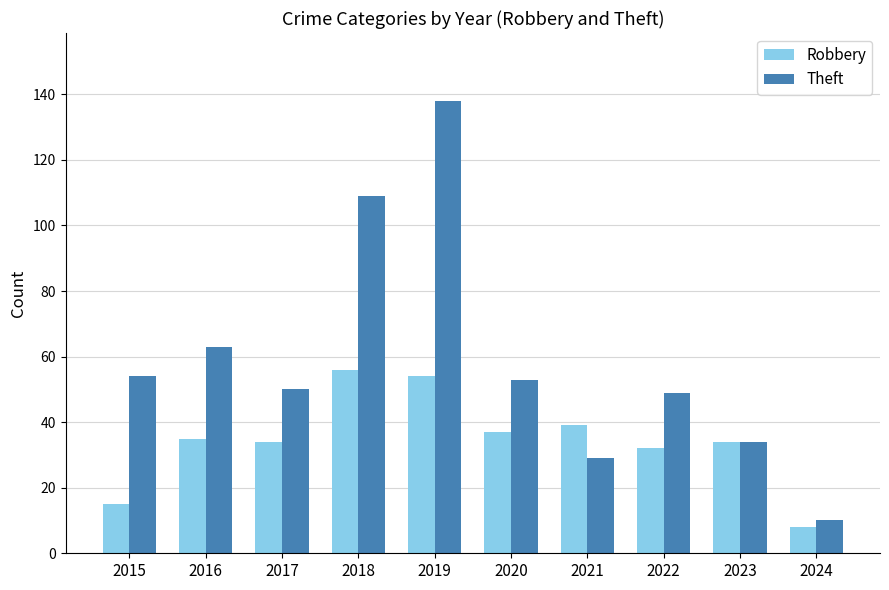

Reading right to left, what are all the values shown in this chart?

Robbery: 2024=8	2023=34	2022=32	2021=39	2020=37	2019=54	2018=56	2017=34	2016=35	2015=15
Theft: 2024=10	2023=34	2022=49	2021=29	2020=53	2019=138	2018=109	2017=50	2016=63	2015=54